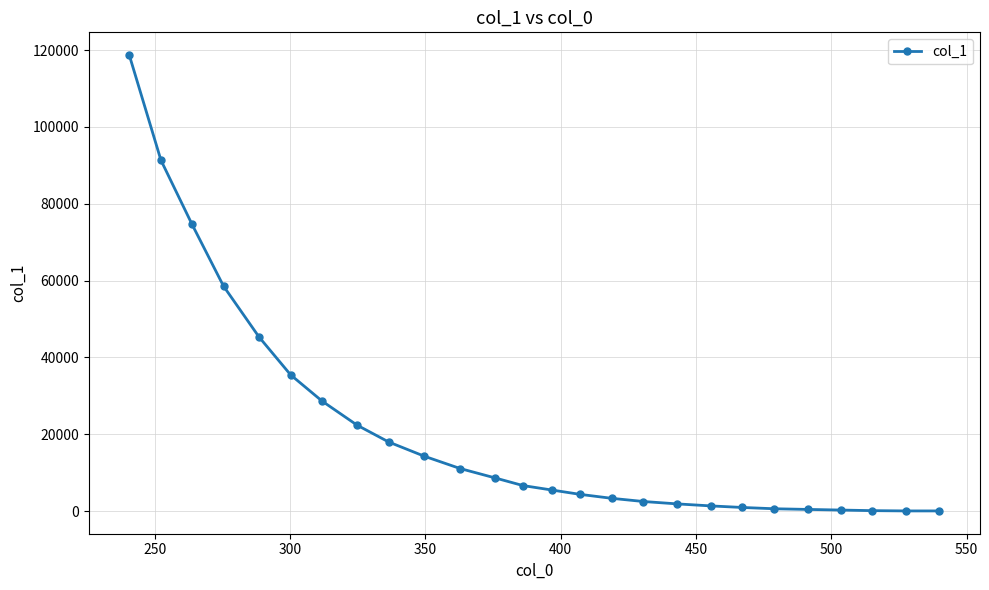

What is the value of the 15th point from the left?

4366.0